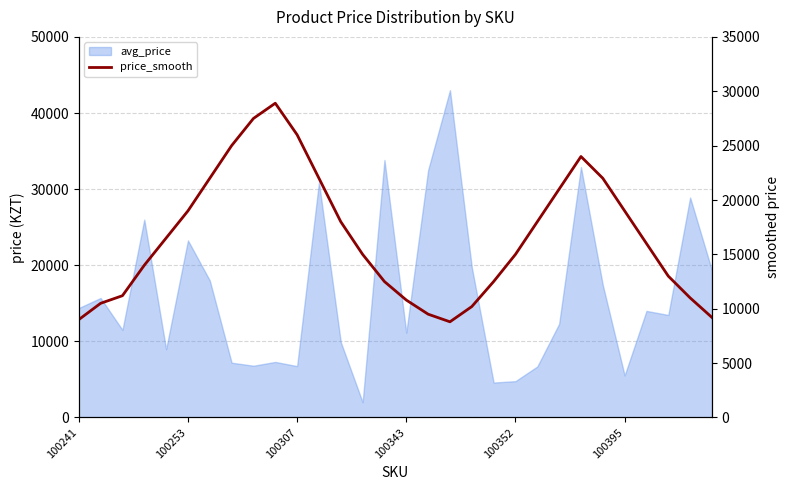

Is it true that the value at 12 is 24050?

False